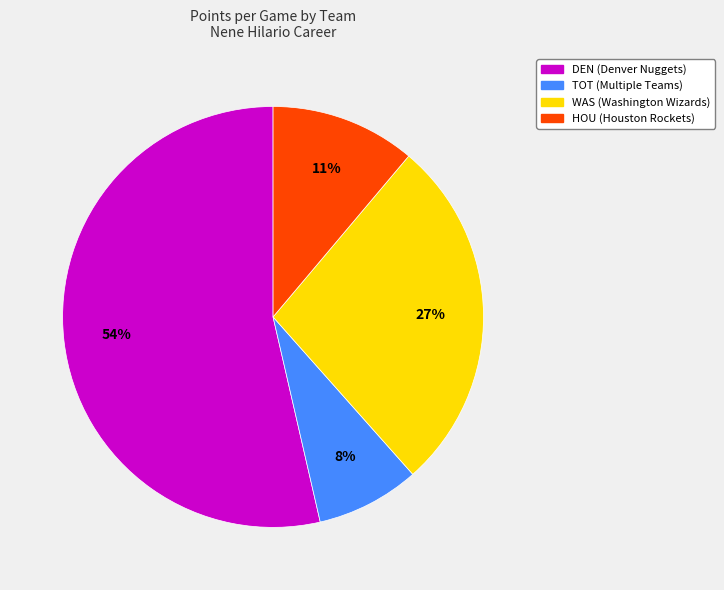

To the nearest percent, what is the average slice percentage?

25%